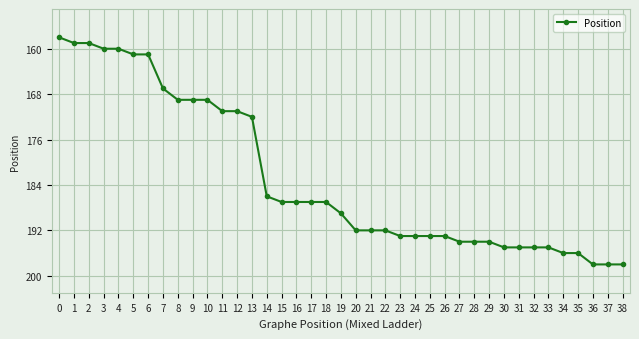

What is the change in value from 9 to 24?

+24